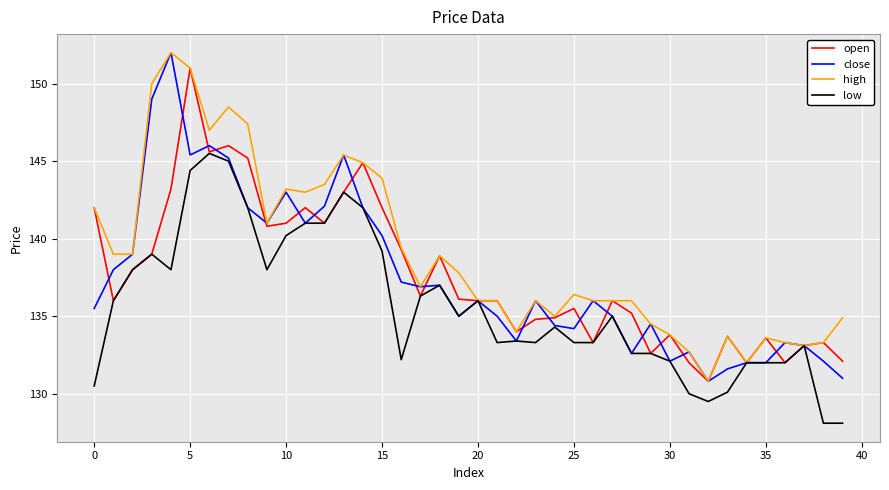

What is the maximum value shown in the chart?

152.0